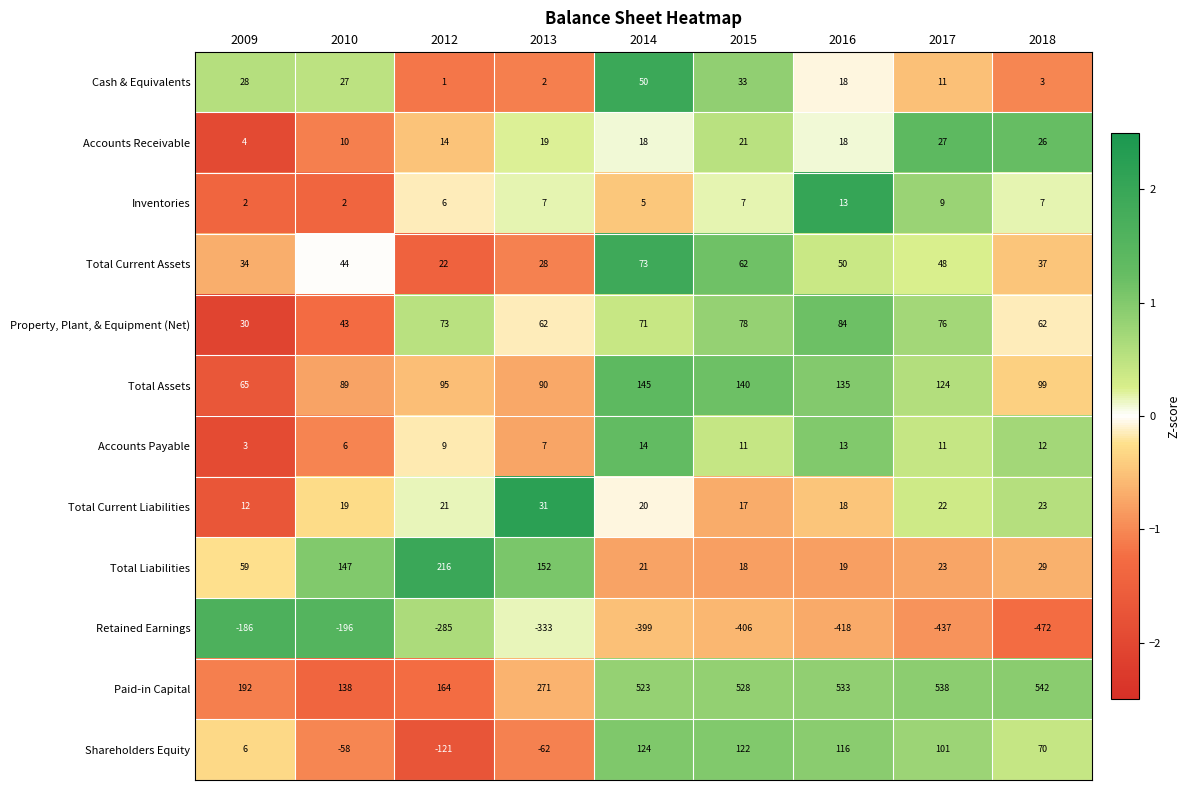

Between 2013 and 2015, which series saw the biggest shift?

Paid-in Capital